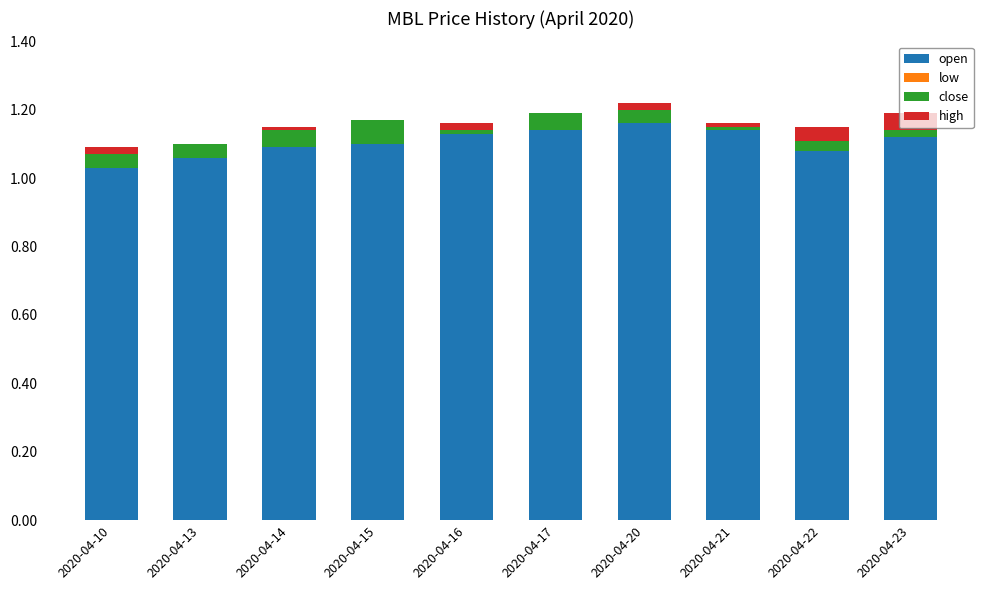

How many positive values does the high series have?

7